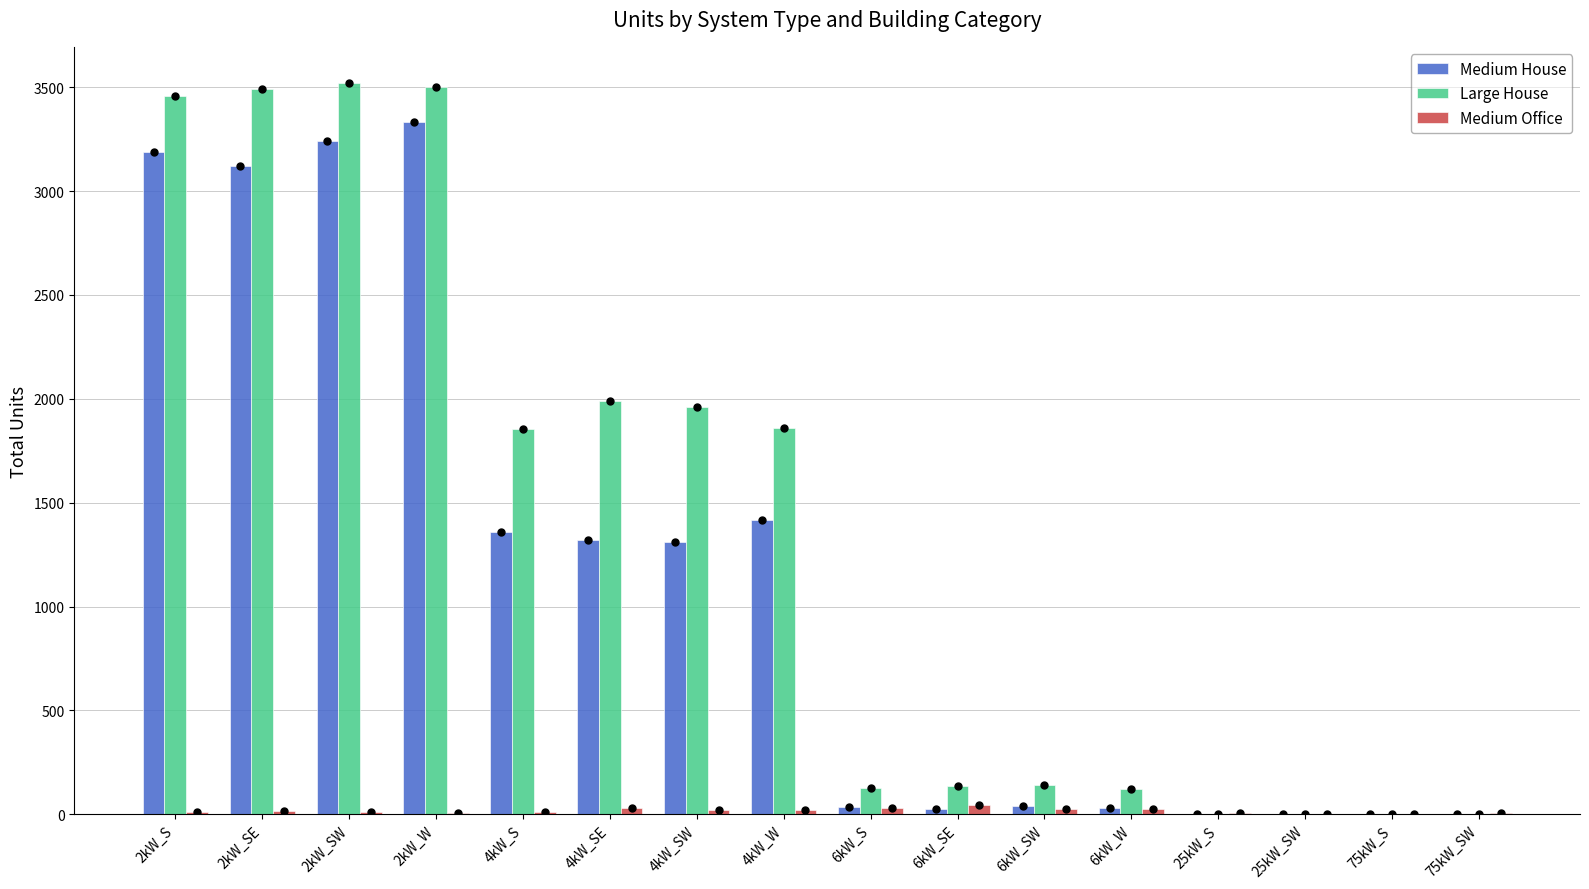

List the labels in order of Medium House value, largest first.

2kW_W, 2kW_SW, 2kW_S, 2kW_SE, 4kW_W, 4kW_S, 4kW_SE, 4kW_SW, 6kW_SW, 6kW_S, 6kW_W, 6kW_SE, 25kW_S, 25kW_SW, 75kW_S, 75kW_SW